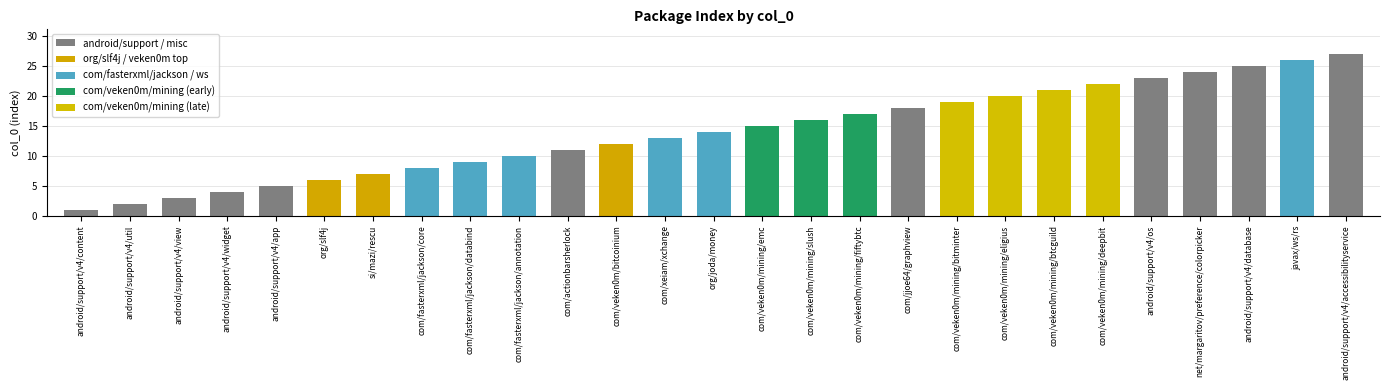

How many data points are less than 14?

13